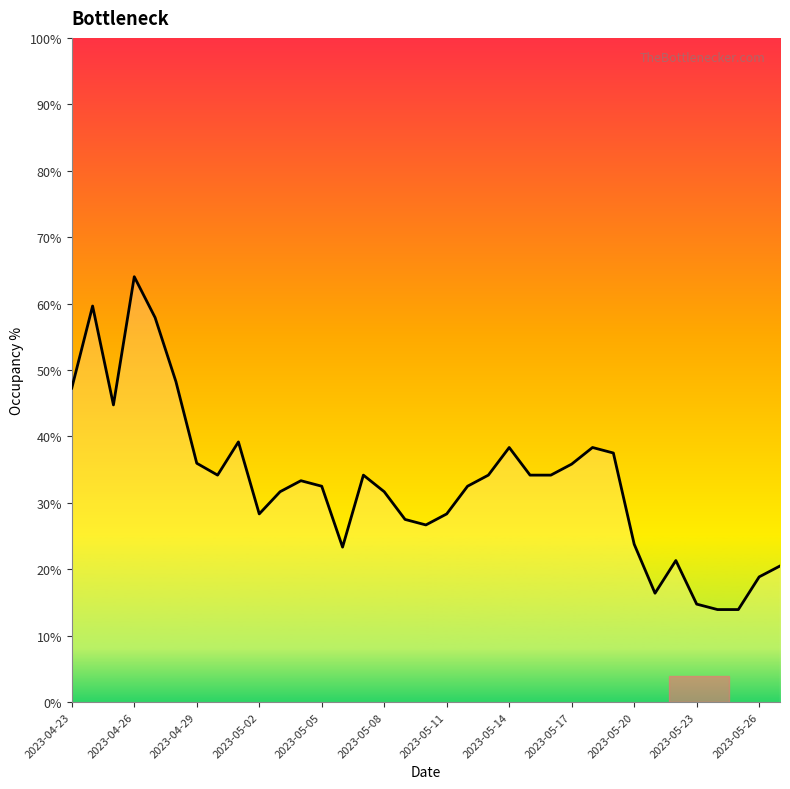

Does the chart have visible grid lines?

No